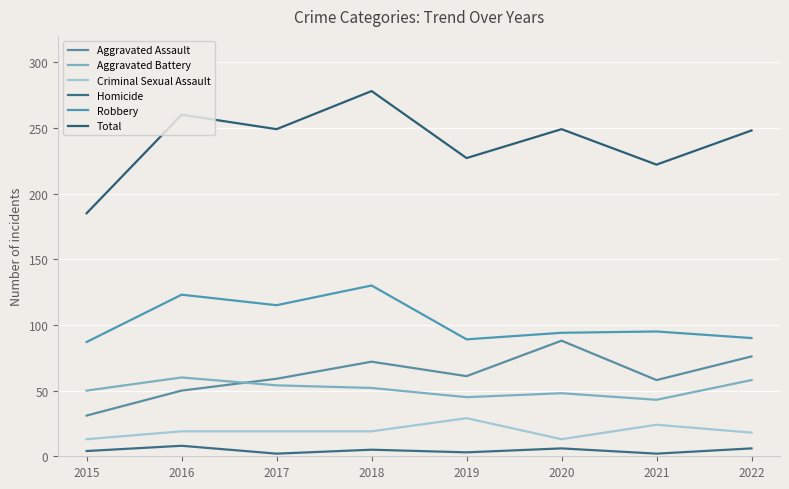

Which series has the largest total across all categories?

Total